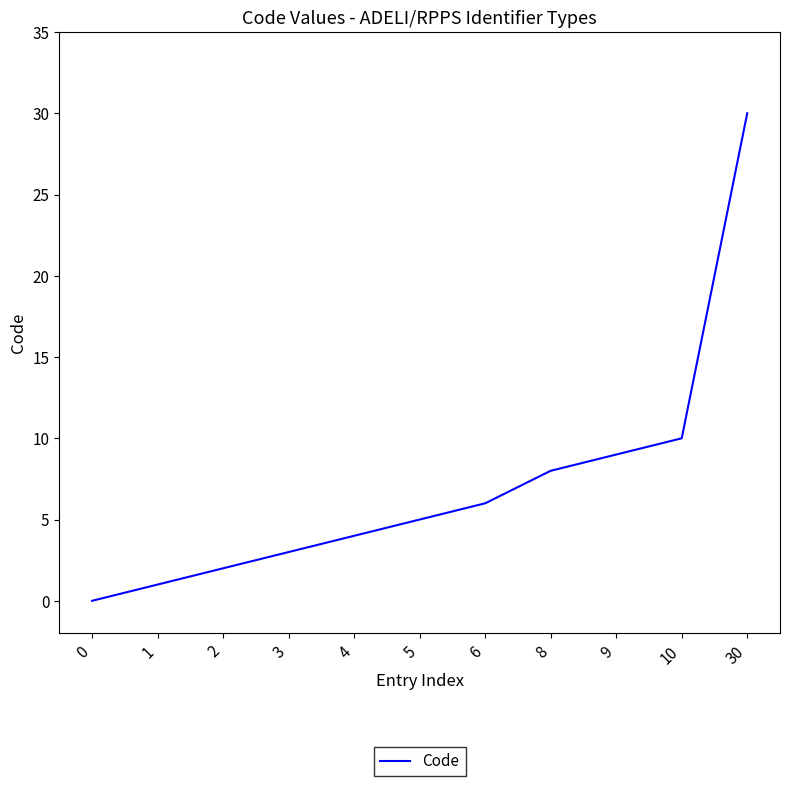

Reading left to right, transcribe all the data shown in this chart.

0=0	1=1	2=2	3=3	4=4	5=5	6=6	8=8	9=9	10=10	30=30